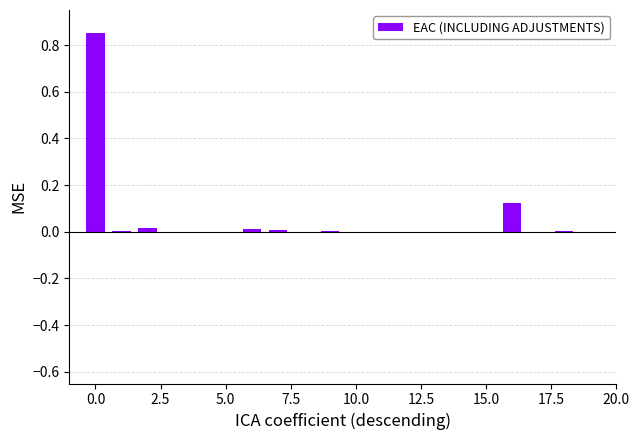

What is the sum of all values?

1.0